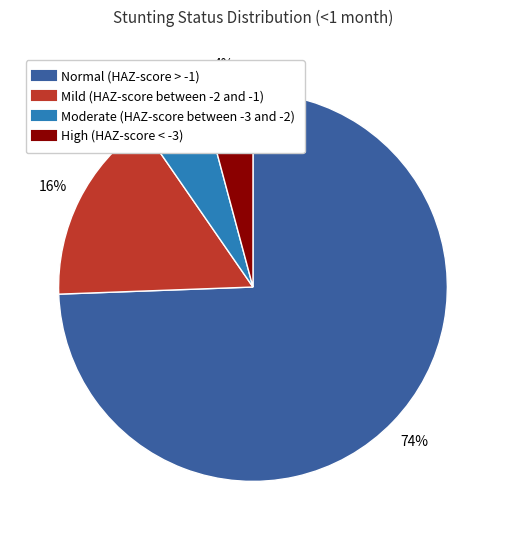

Do Mild (HAZ-score between -2 and -1) and Moderate (HAZ-score between -3 and -2) together represent more than half of the pie?

No